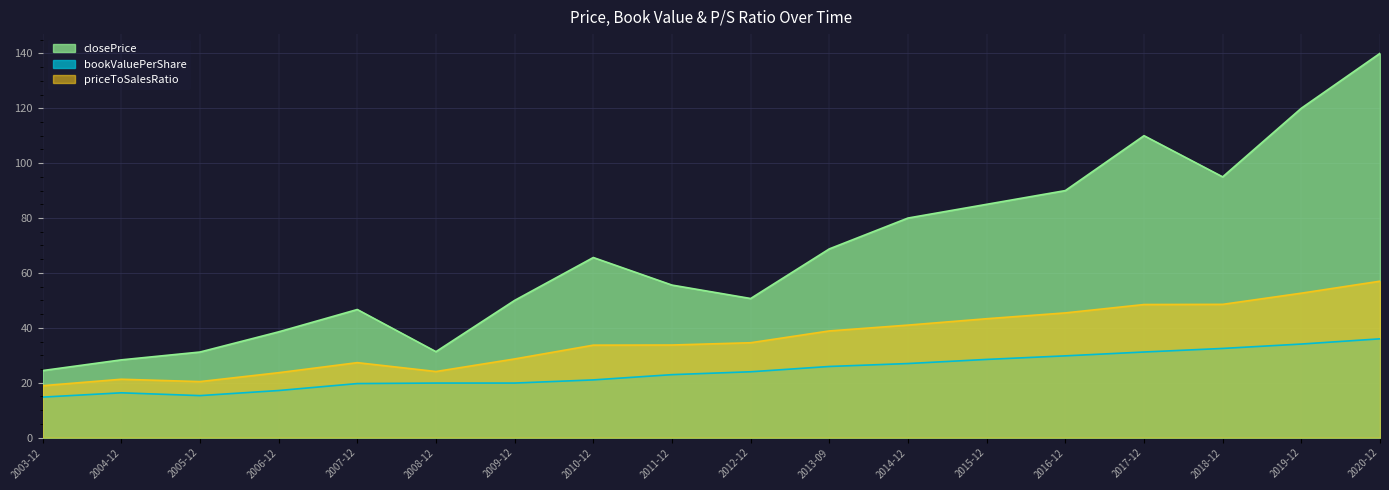

What is the sum of all closePrice values?

1211.2